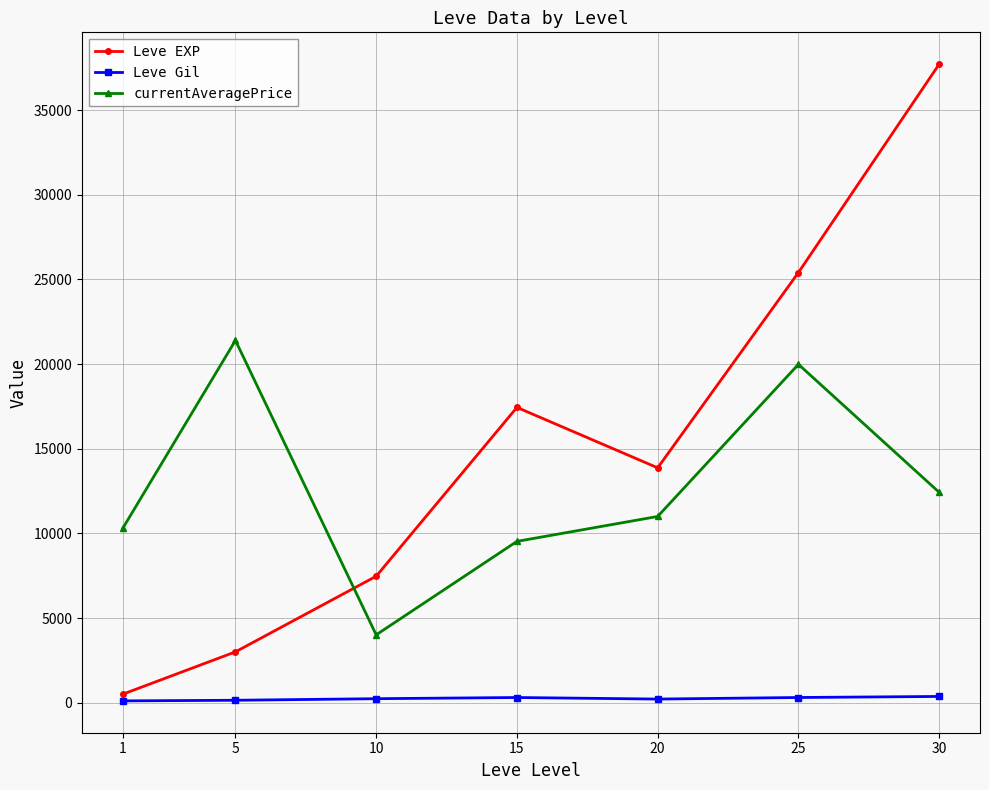

Is the value of Leve Gil at 5 greater than the value of Leve EXP at 5?

No